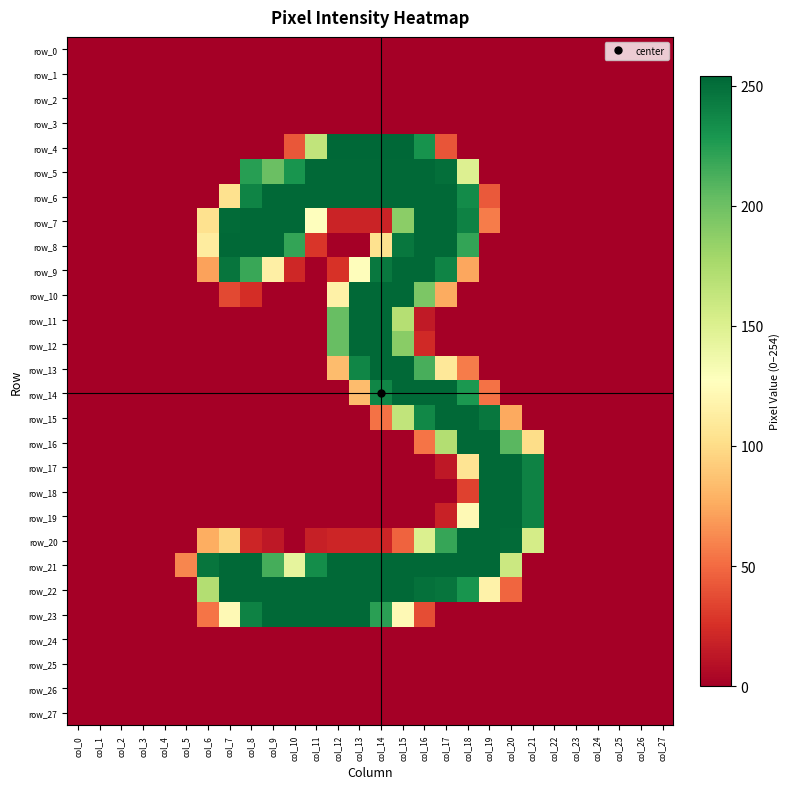

The value of row_8 at col_1 is -90. True or false?

False